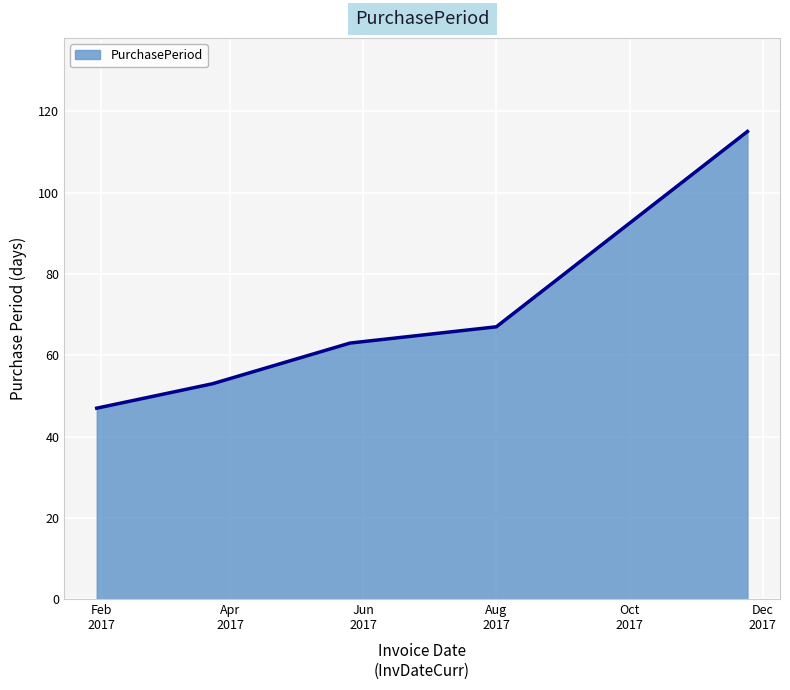

True or false: the data has more than 2 interior local peaks.

False